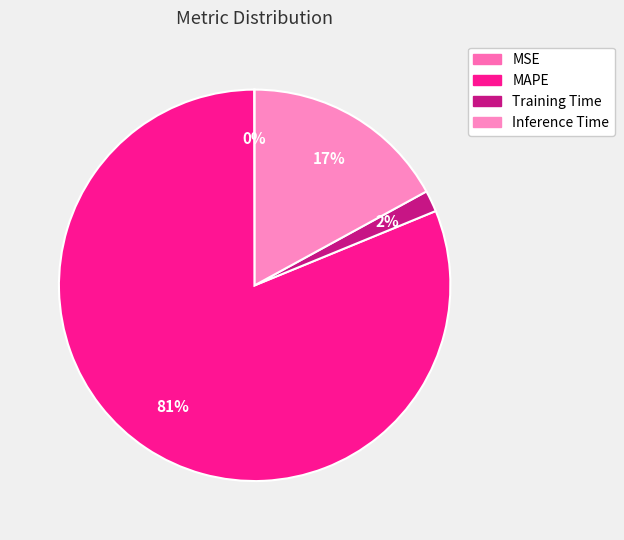

To the nearest percent, what portion does Training Time represent?

2%